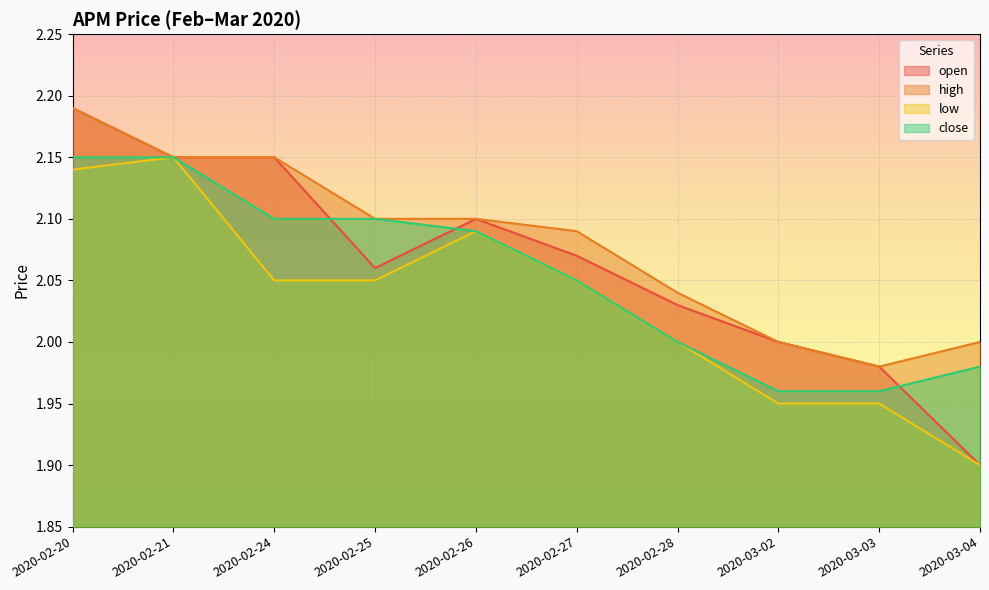

What are all the series names shown in the legend?

open, high, low, close